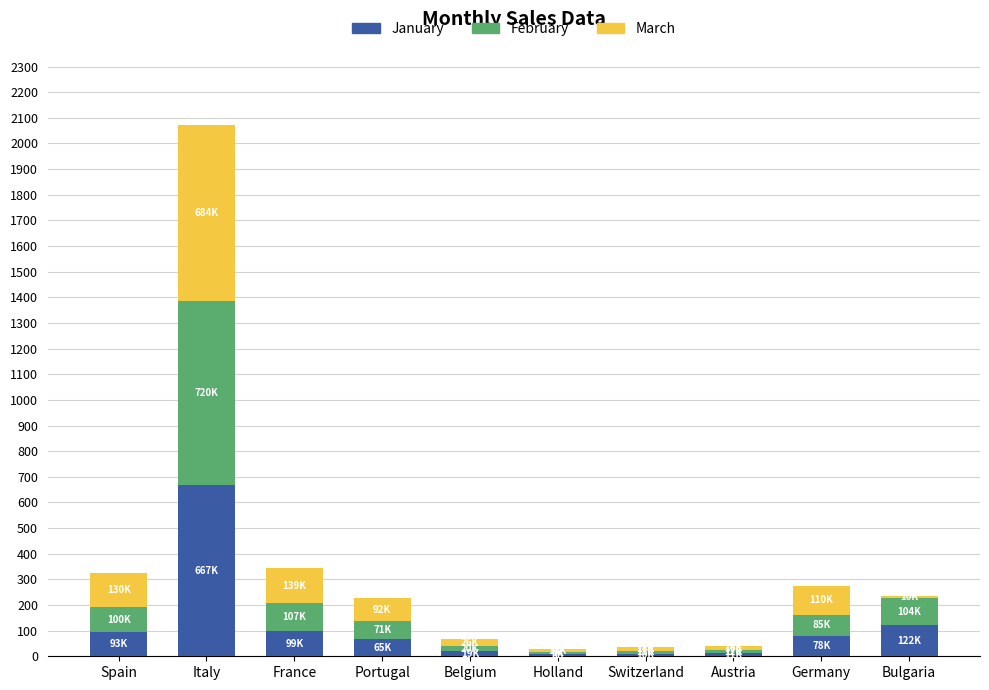

The value of January at Italy is 192.1. True or false?

False